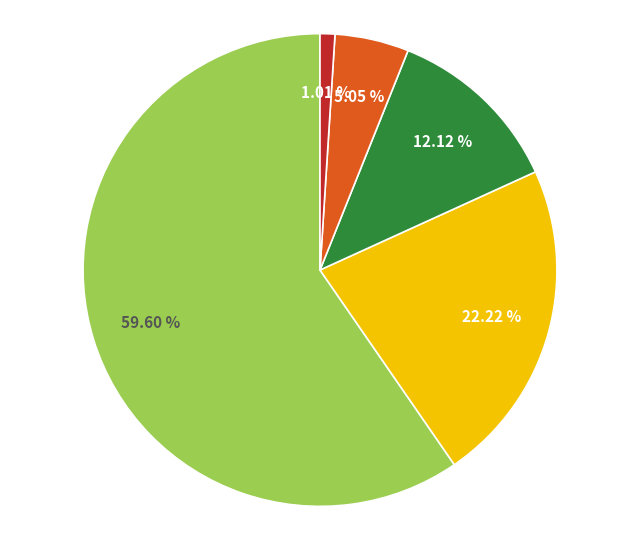

Is there any slice that represents more than half of the pie?

Yes